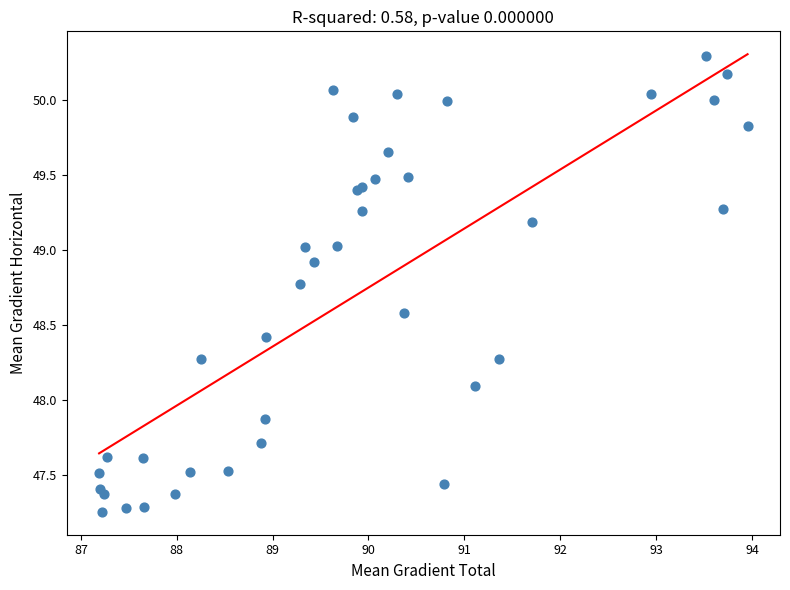

What Y value in the scatter plot is closest to 48?

48.1